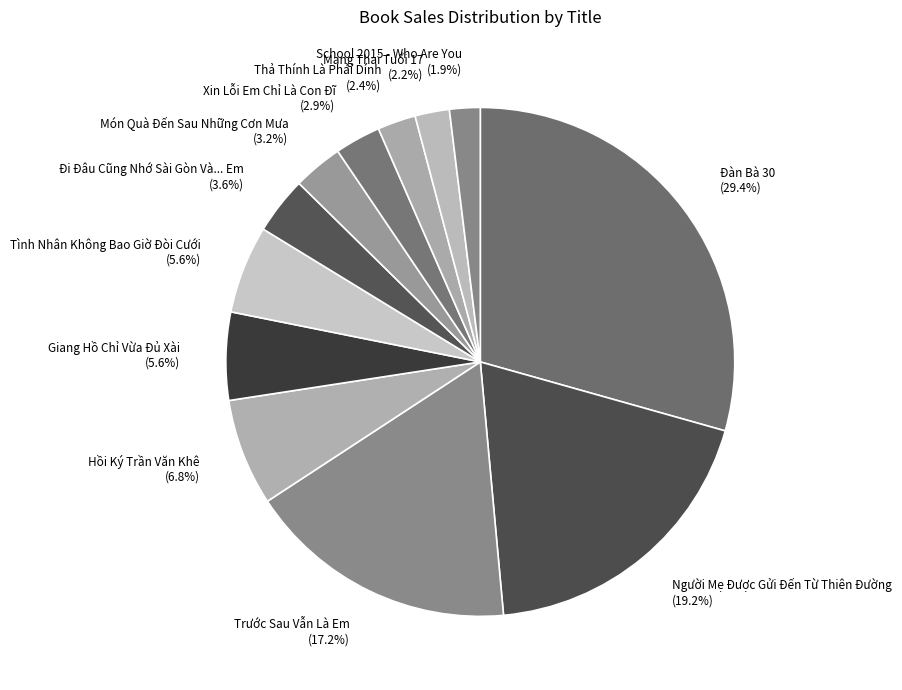

Between Trước Sau Vẫn Là Em and Tình Nhân Không Bao Giờ Đòi Cưới, which is larger?

Trước Sau Vẫn Là Em